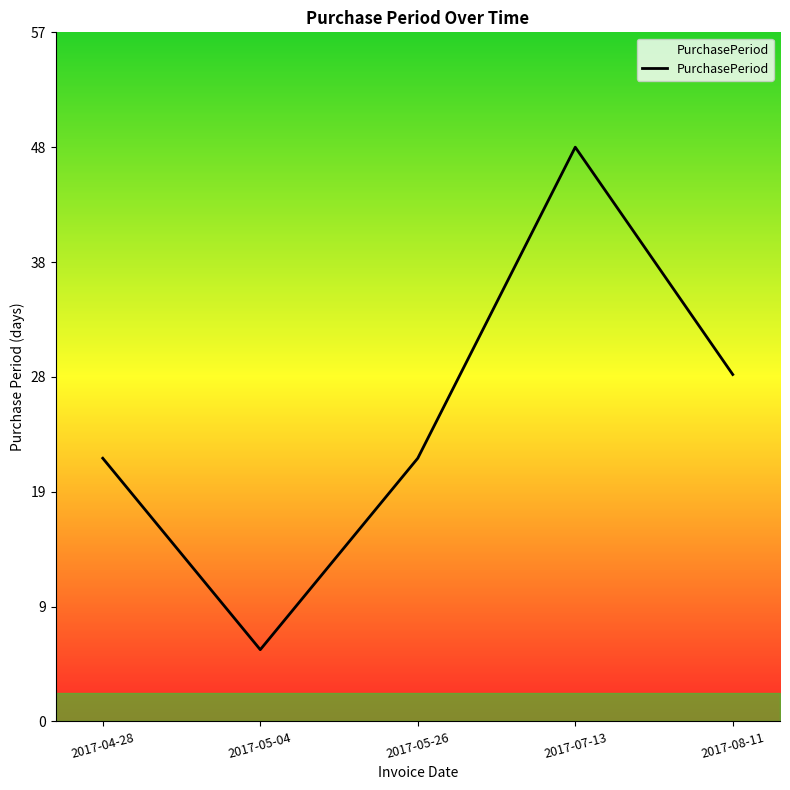

Which category has the highest value across all series?

2017-07-13